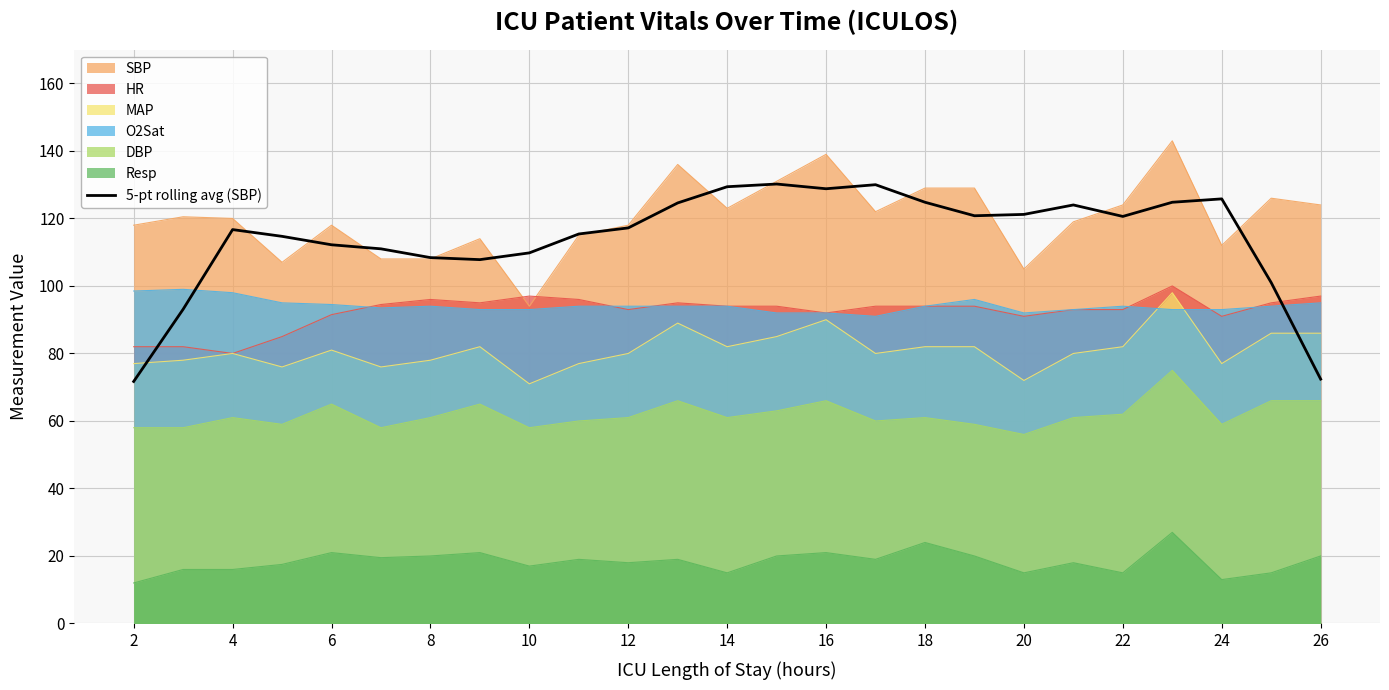

True or false: MAP has a value of 77.0 at 24.

True